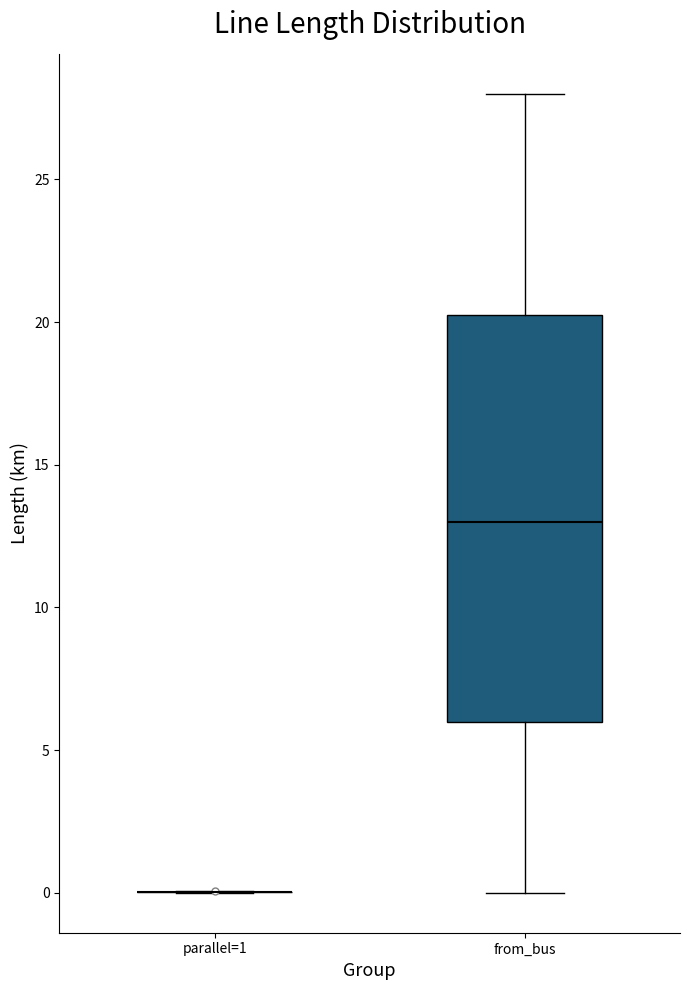

Reading left to right, read every box against the y-axis: the position of its median line, the range the box covers, and the ends of its whiskers. The values are not printed on the chart, so give them approximately, as read against the axis.

parallel=1: box collapsed to a line at 0.0, whiskers 0.0 to 0.0
from_bus: median 13.0, box 6.0 to 20.5, whiskers 0.0 to 28.0